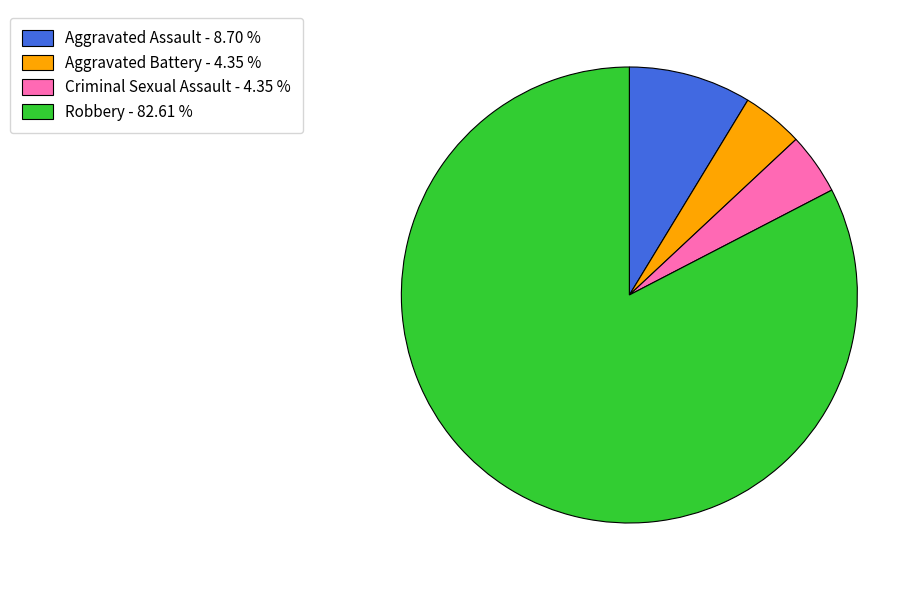

What is the ratio of the value at Aggravated Assault - 8.70 % to the value at Aggravated Battery - 4.35 %?

2.0